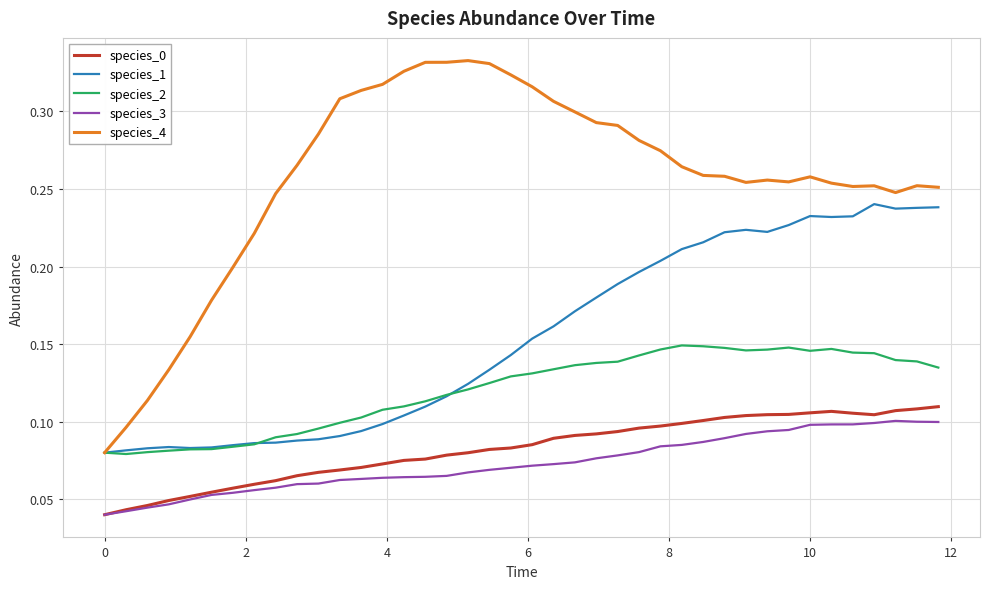

True or false: species_0 and species_2 intersect in this chart.

False